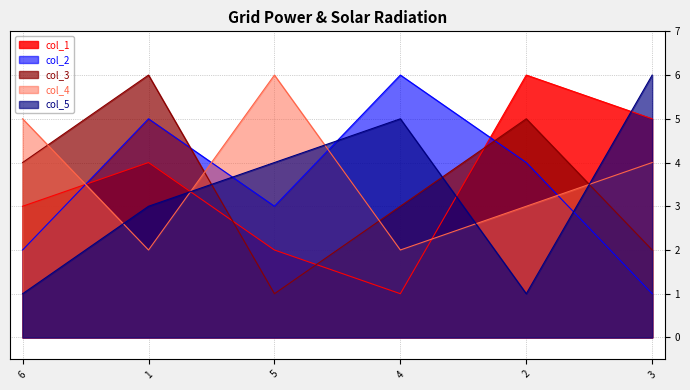

What is the highest value of the col_2 series?

6